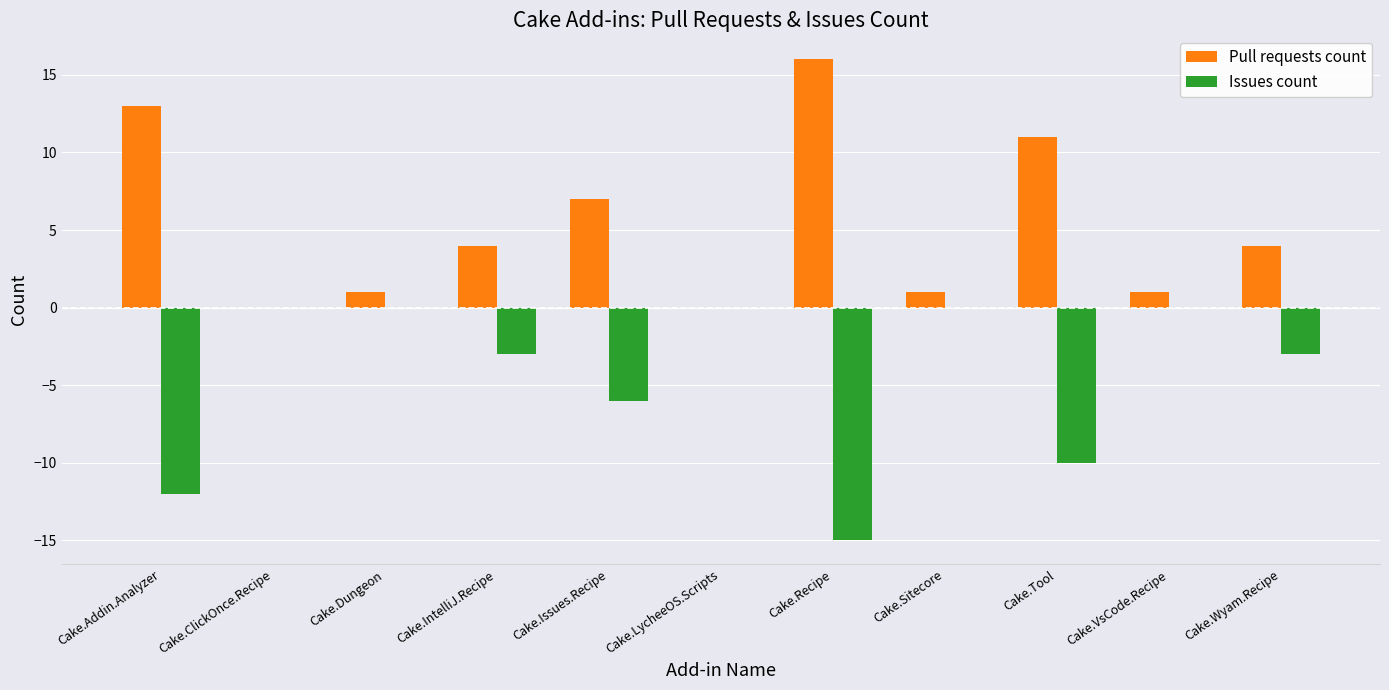

What is the average value of the Issues count series?

-4